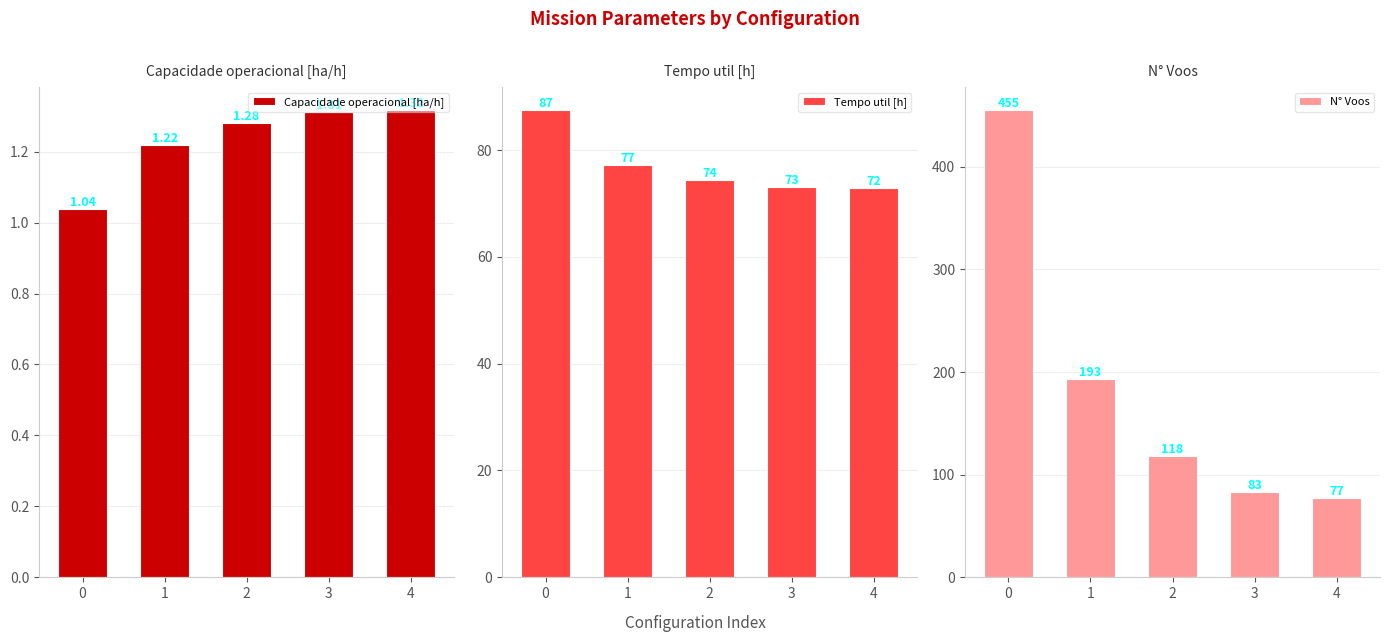

Count the number of categories in the chart.

5